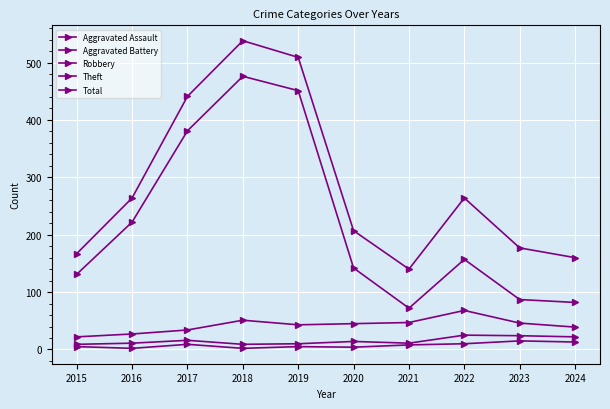

How many data points in Total are less than 264?

5